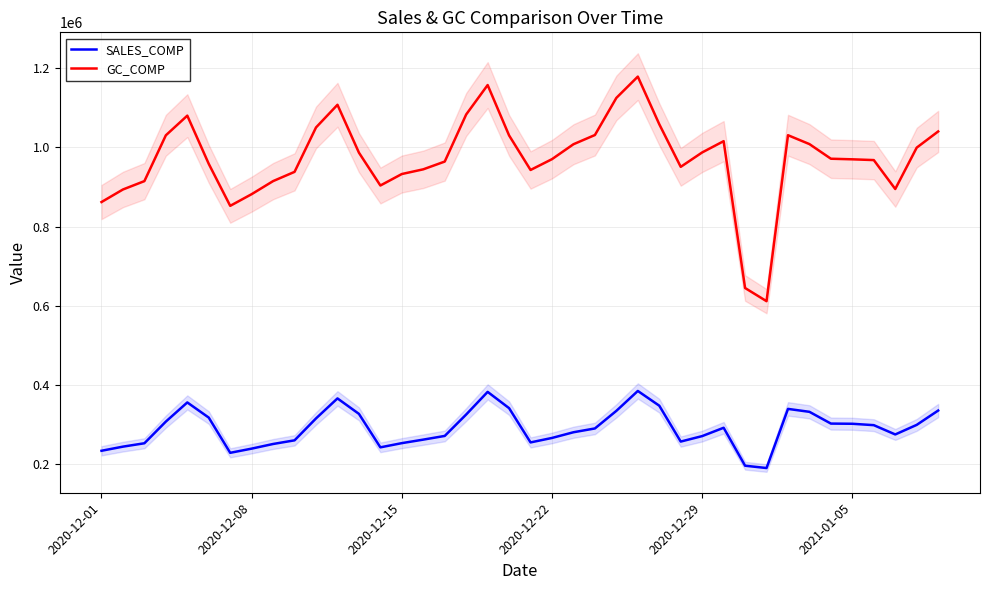

True or false: SALES_COMP and GC_COMP intersect in this chart.

False